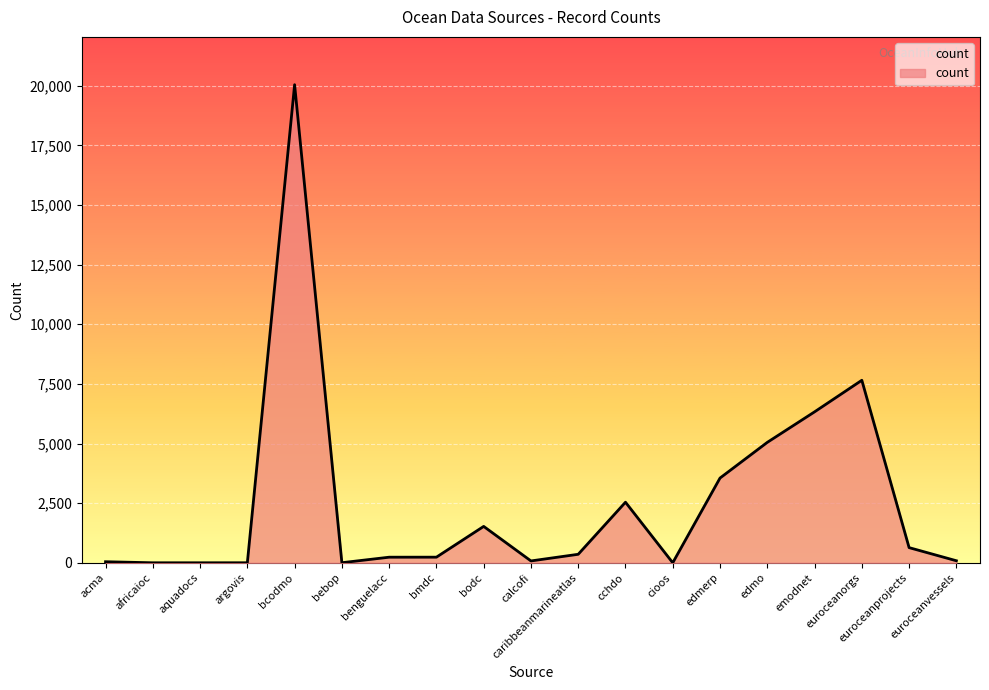

Between edmo and acma, which is larger?

edmo